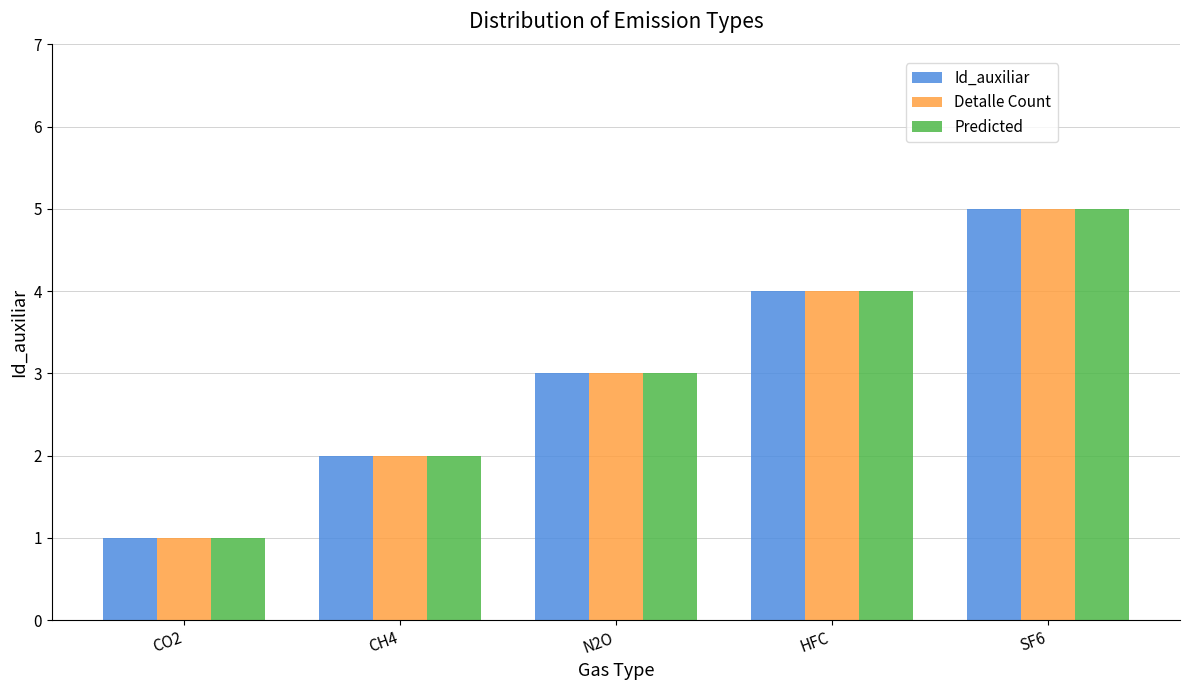

At which category is the sum across all series the highest?

SF6